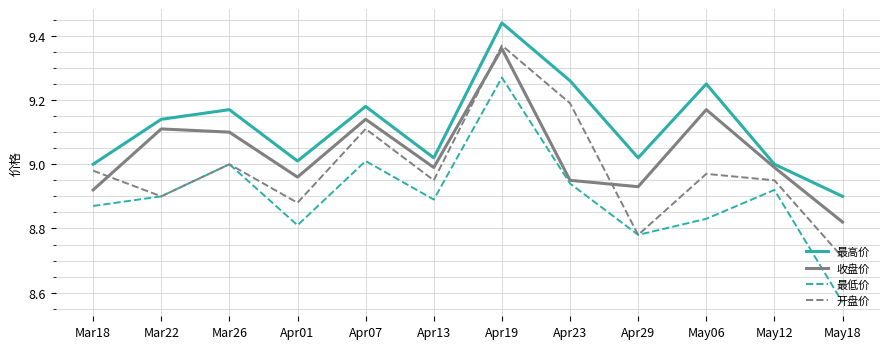

What are all the series names shown in the legend?

最高价, 收盘价, 最低价, 开盘价